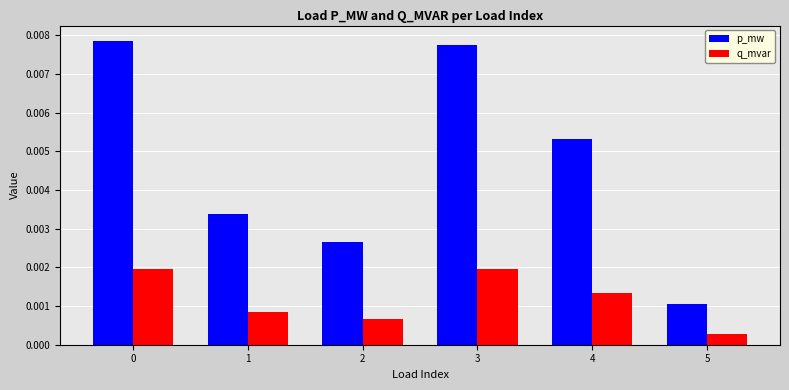

What are all the series names shown in the legend?

p_mw, q_mvar